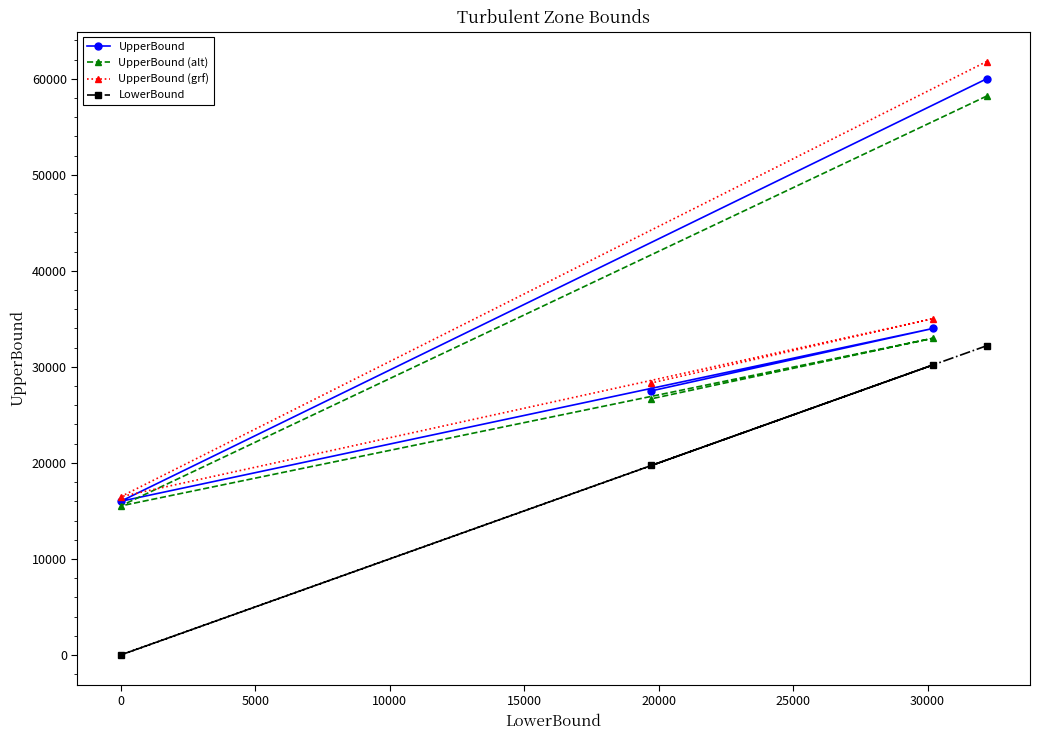

At how many categories does at least one series exceed 13037?

4